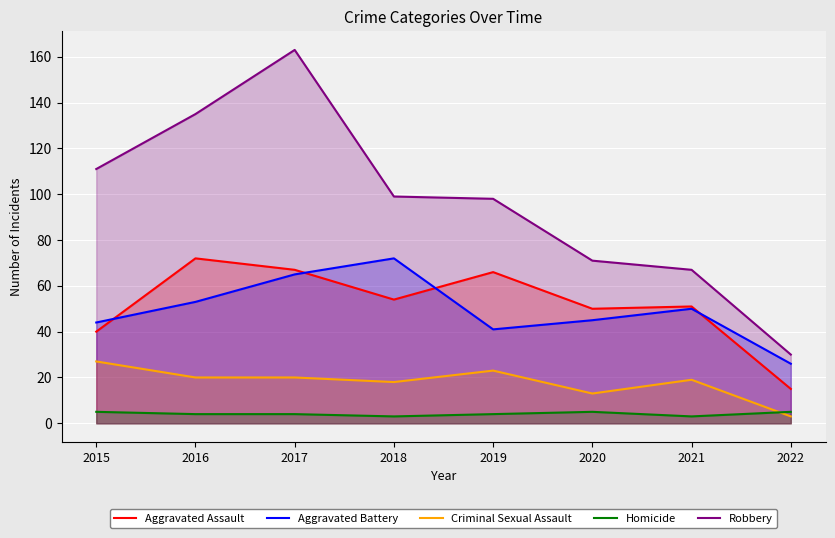

How many lines are shown in the chart?

5